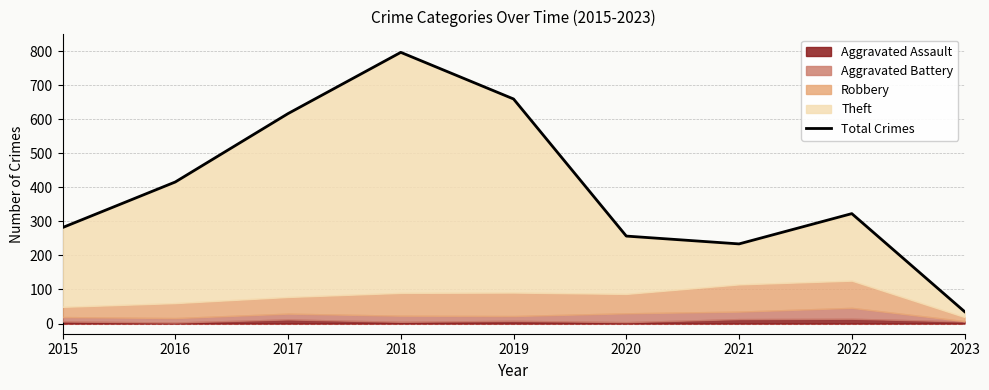

Which label corresponds to the smallest value in the chart?

2023